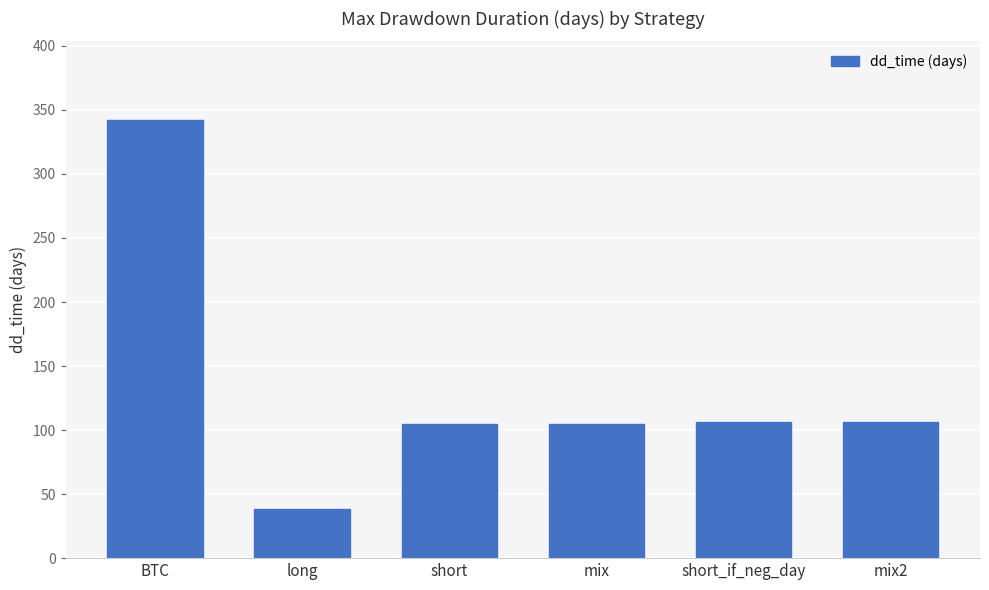

What is the difference between the second highest and minimum values?

68